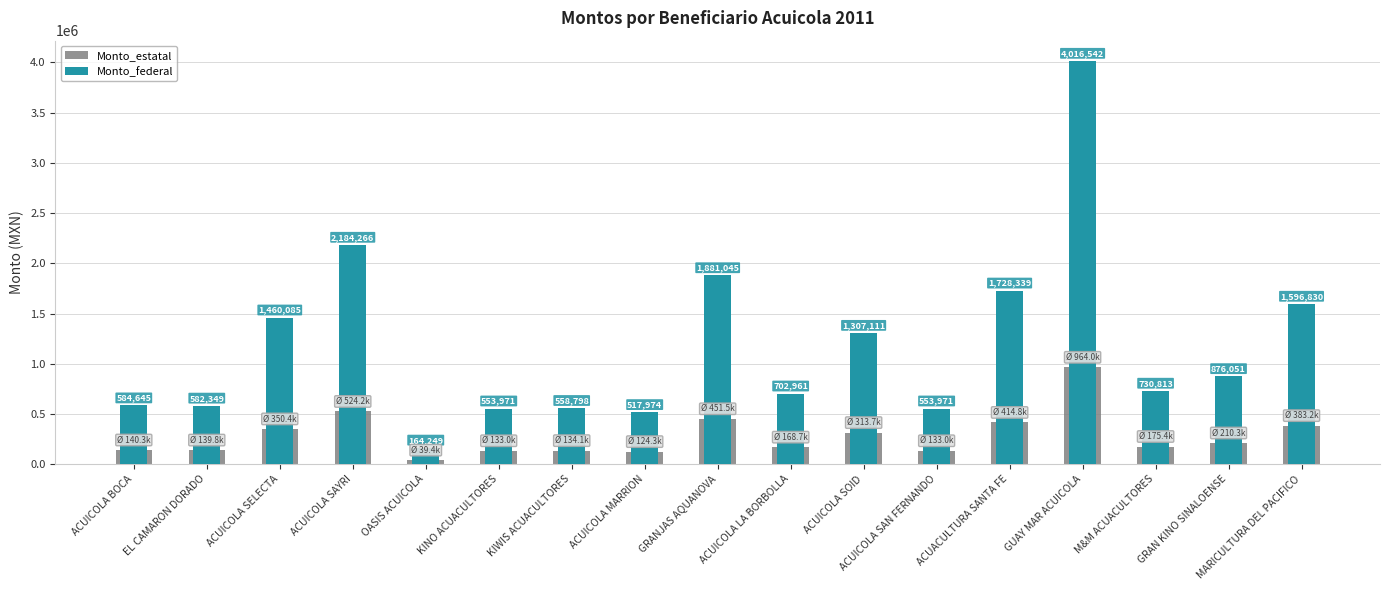

What position from the right is KIWIS ACUACULTORES?

11